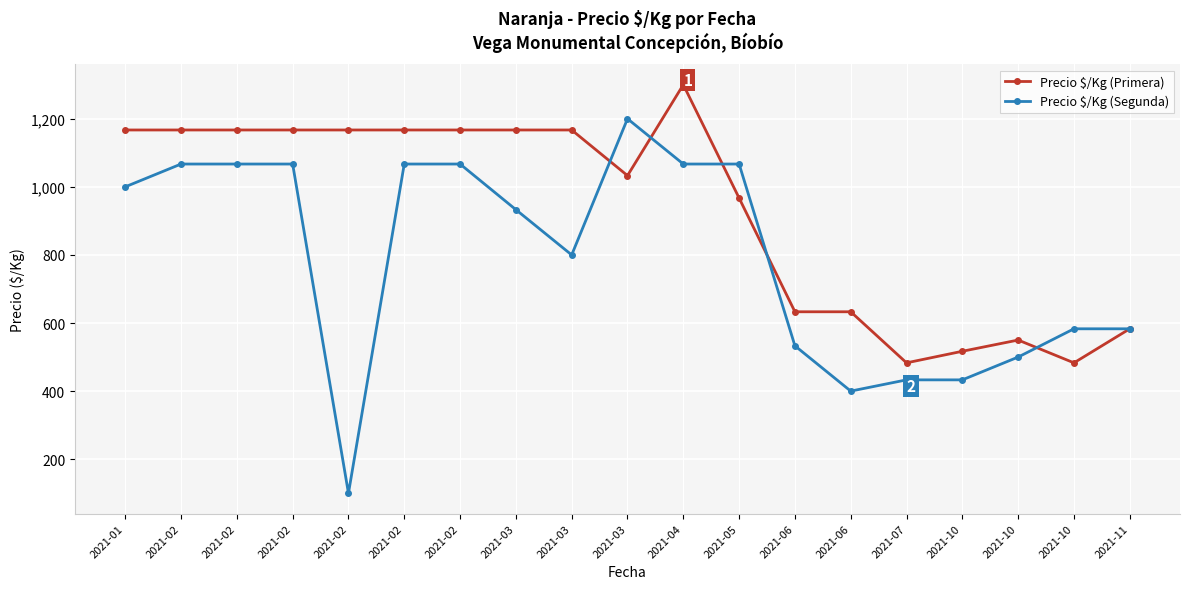

Is this an area chart (filled region under the line)?

No